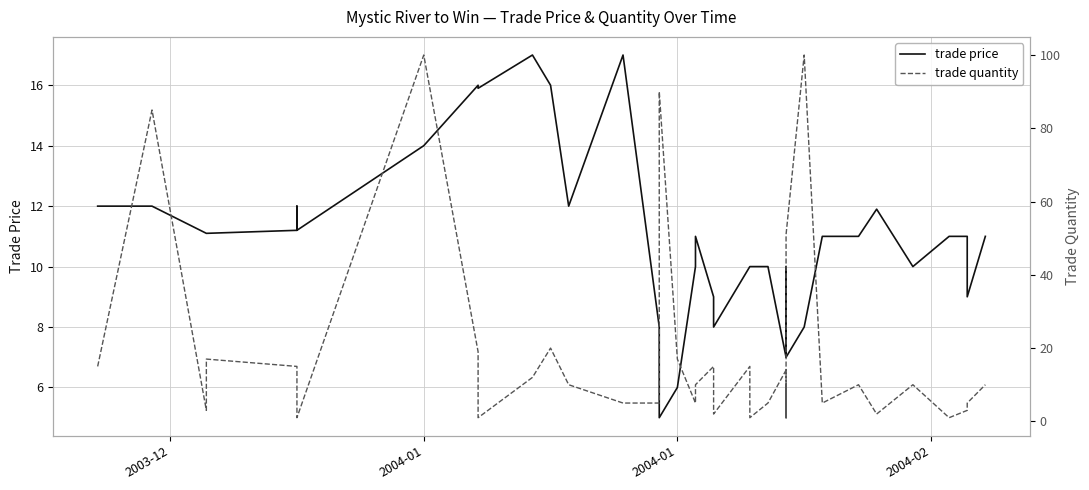

Which series ends up on top after the final intersection of trade quantity and trade price?

trade price